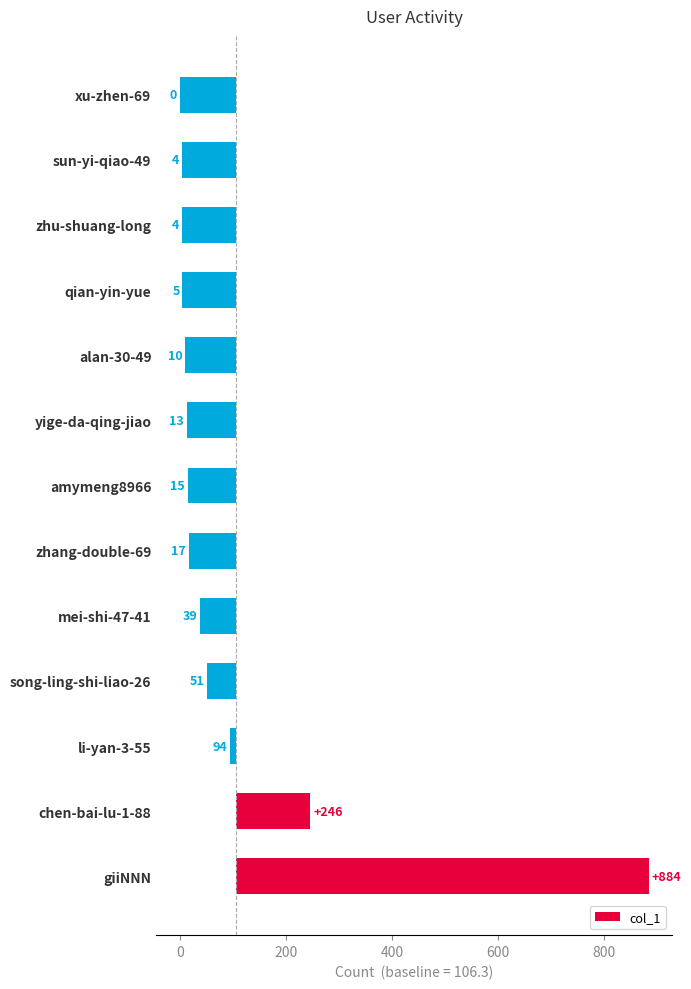

How many bars are there in total?

13